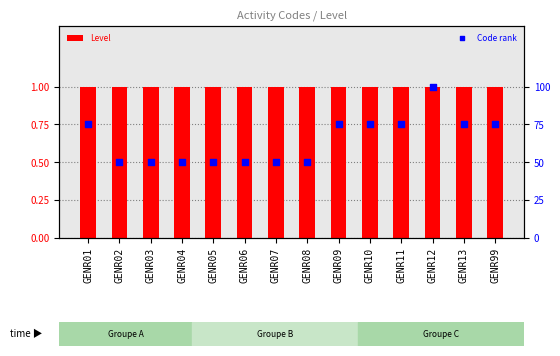

Which series reaches the maximum Y coordinate?

Code rank